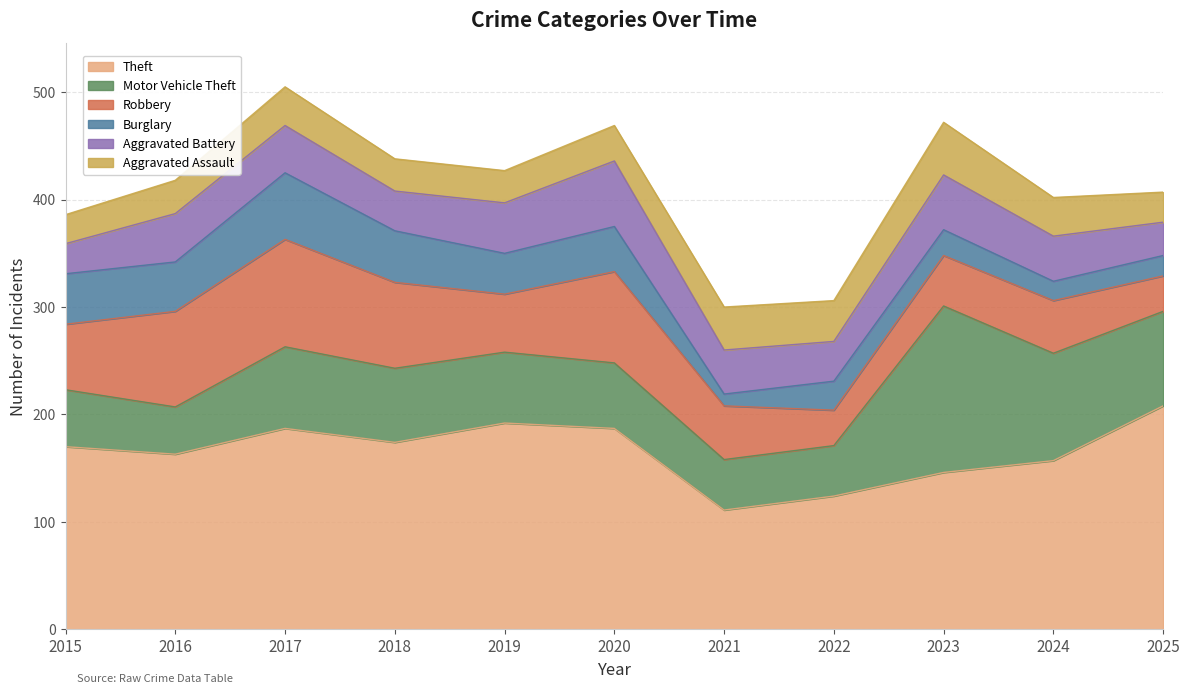

What is the difference between the maximum and second lowest values in the Burglary series?

44